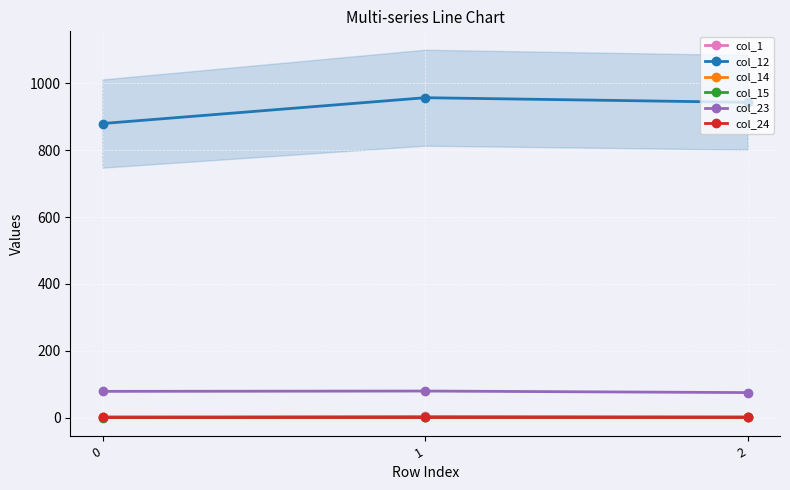

Read the col_1 value at 0.

1.6